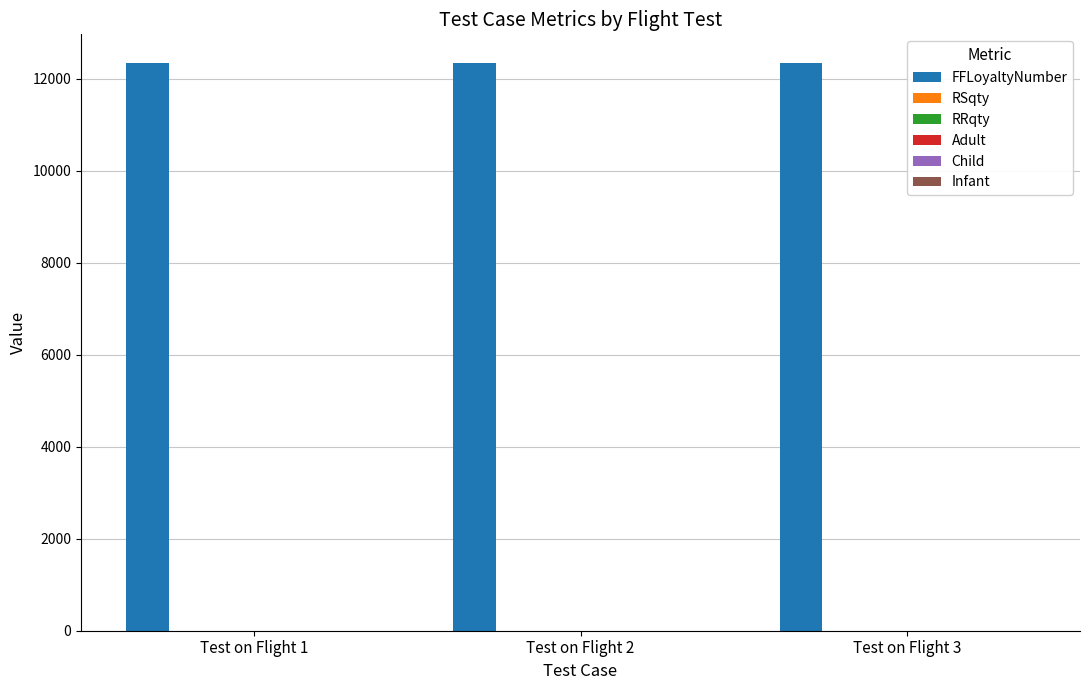

Which series has the largest total across all categories?

FFLoyaltyNumber